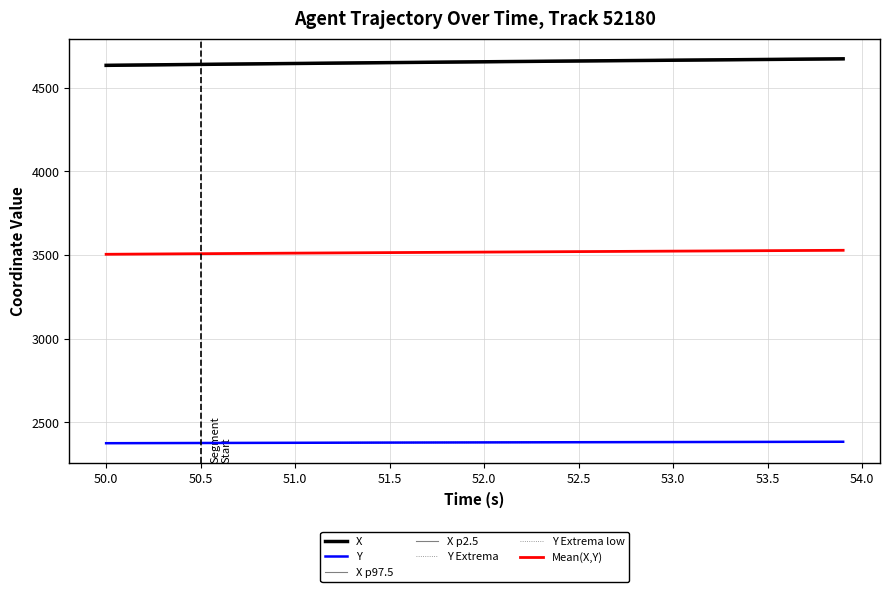

What is the difference between the second highest and second lowest values in the Y series?

8.3